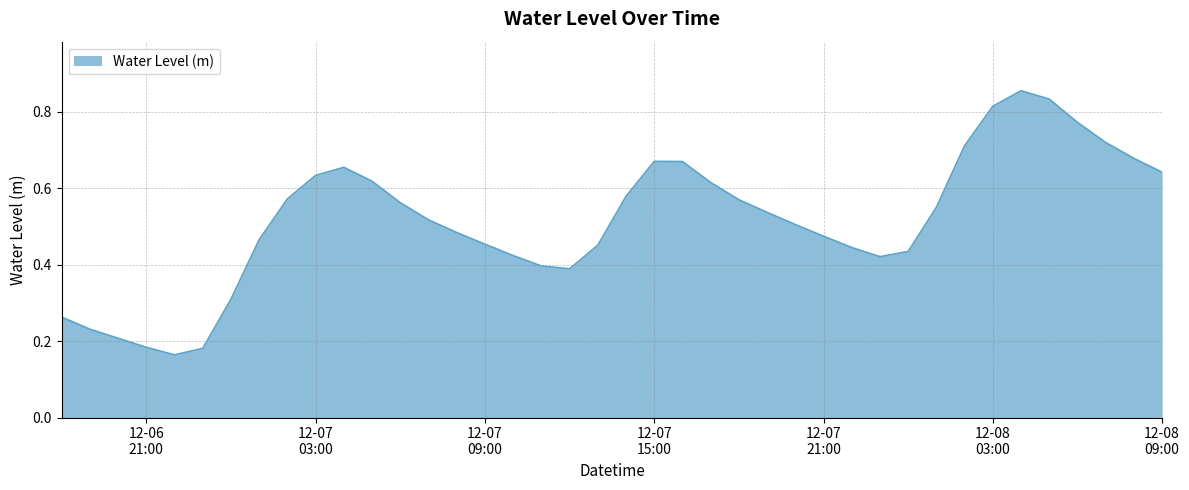

Does the chart display data point markers on the line(s)?

No